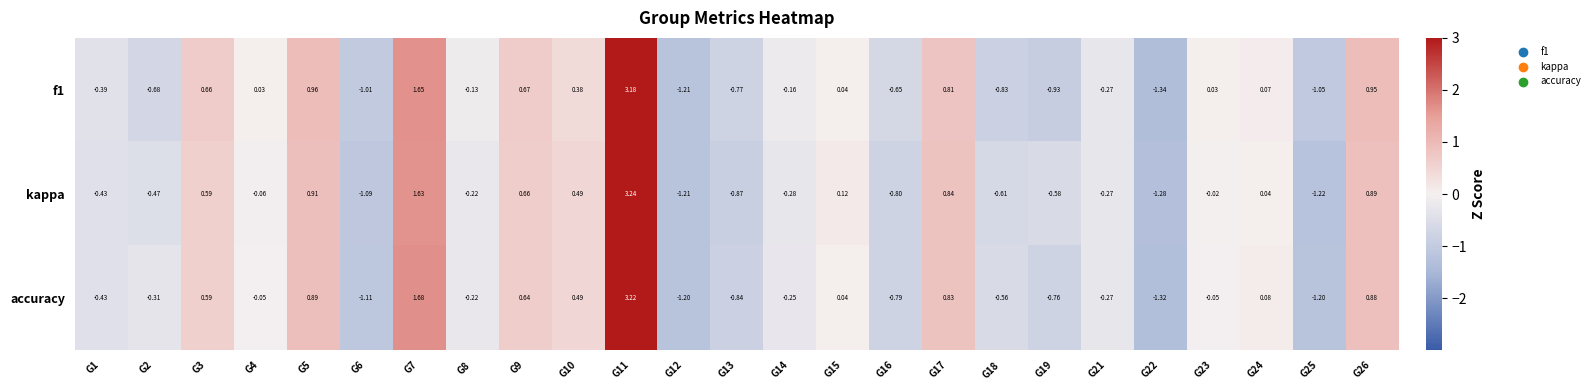

Which series has the widest spread of values?

accuracy